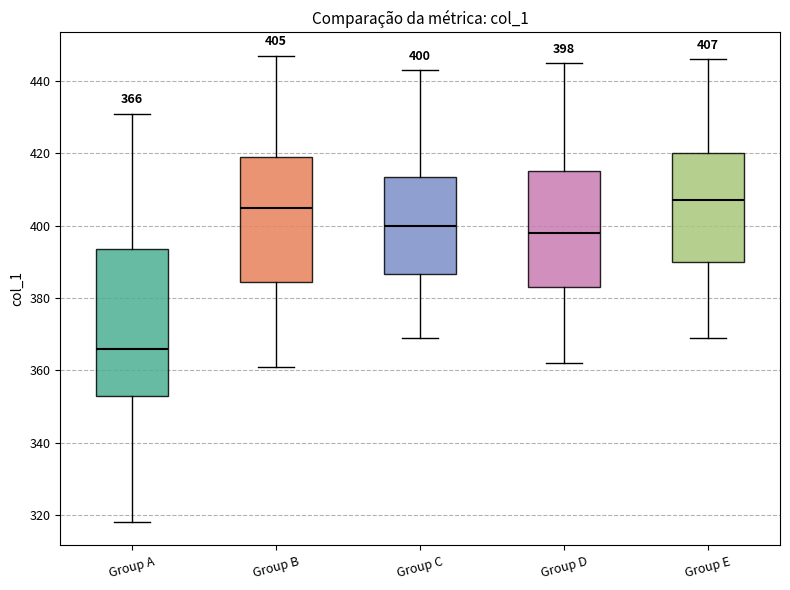

Which box is the tallest, from its lower edge to its upper edge?

Group A